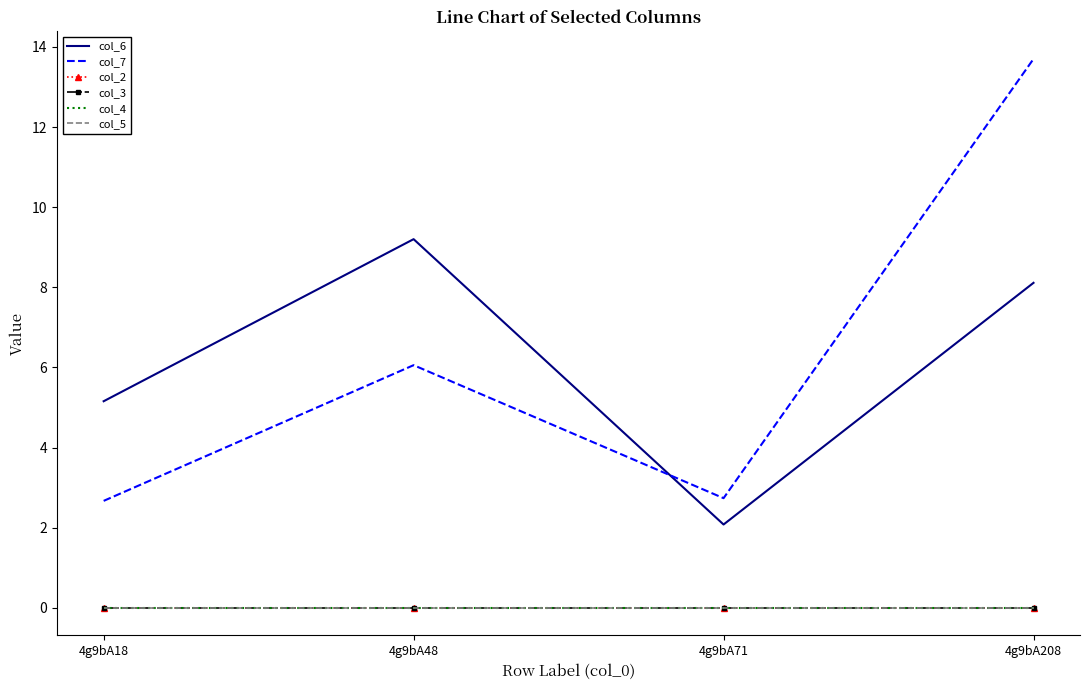

True or false: col_4 and col_2 cross at least once.

False